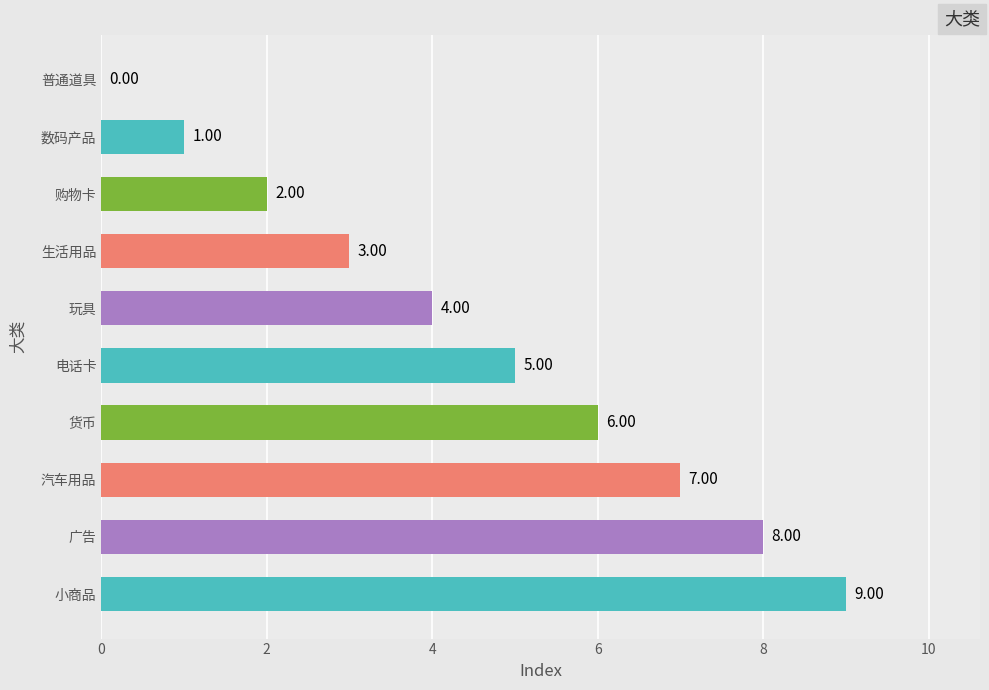

Where is the data nearest to the value 4?

玩具